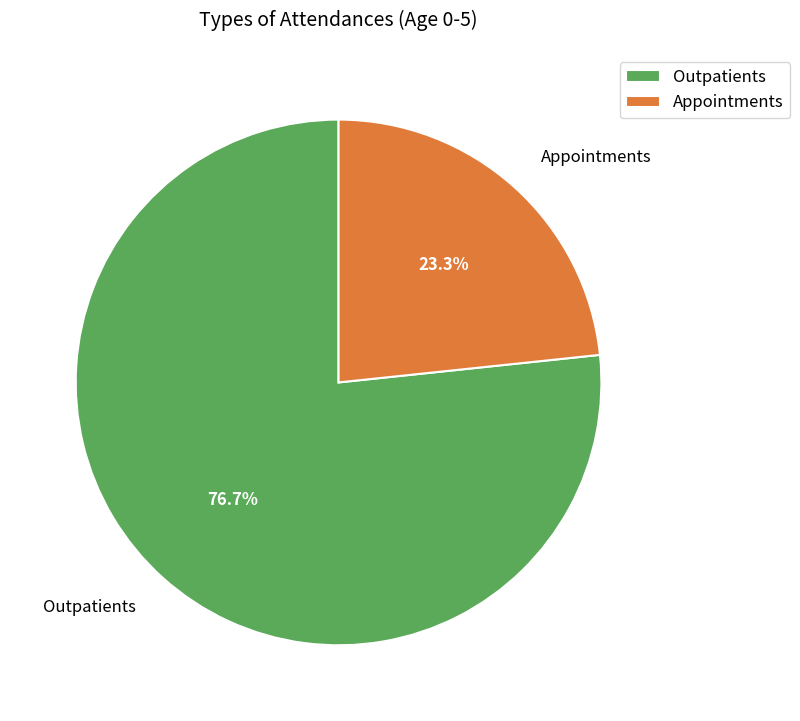

Which has a higher value, Appointments or Outpatients?

Outpatients